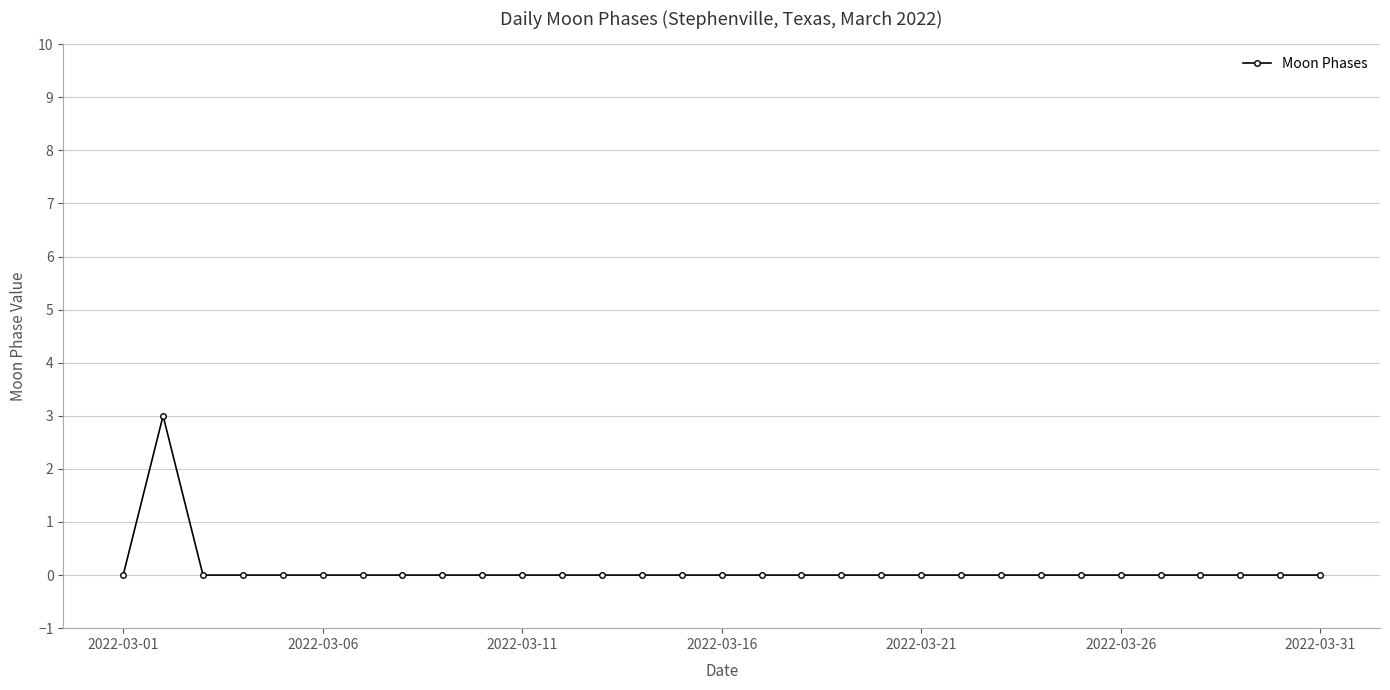

True or false: there are more than 0 points higher than both neighbors.

True